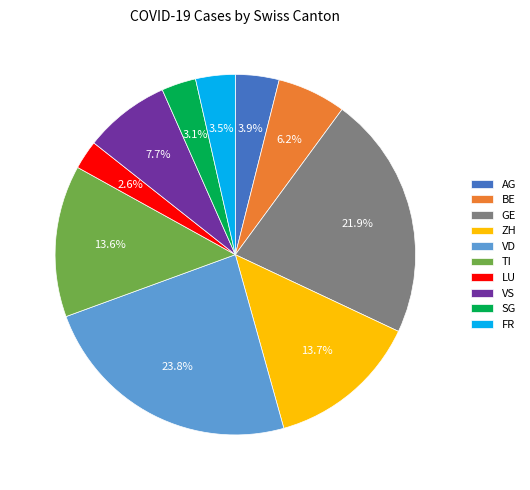

How many segments does this pie chart have?

10